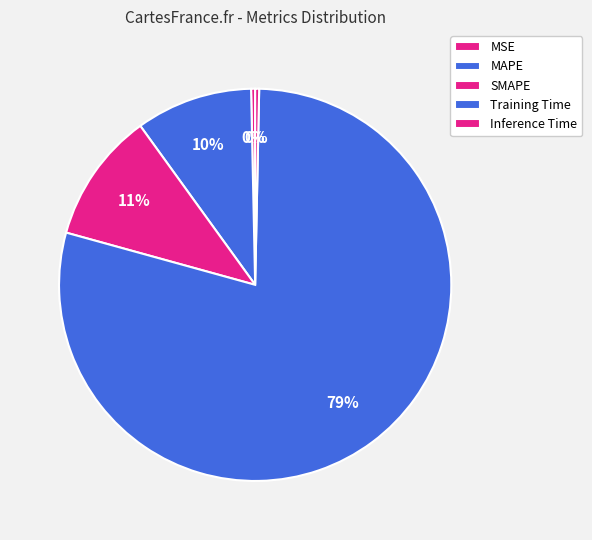

Does Training Time account for over 50% of the chart?

Yes